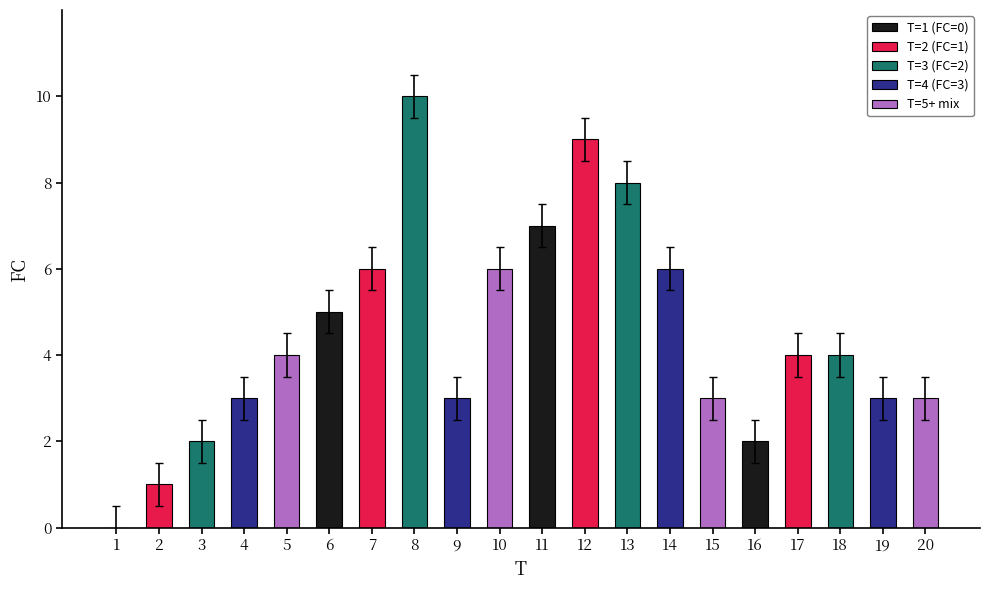

At which label is the value closest to 5?

6